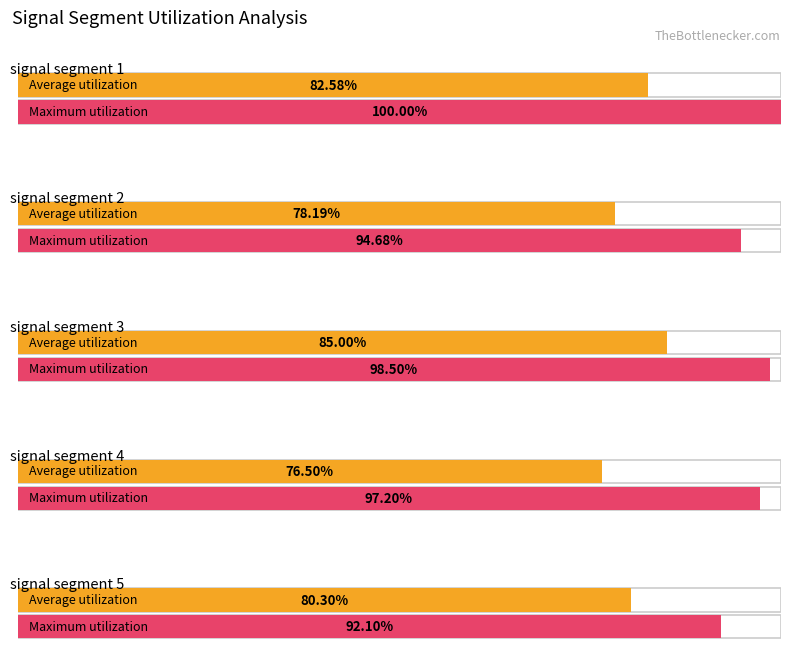

How many groups of bars are there?

5